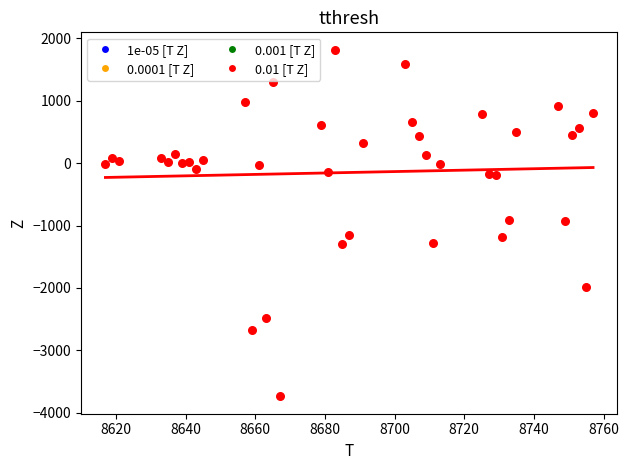

What is the range of X values (max minus min)?

140